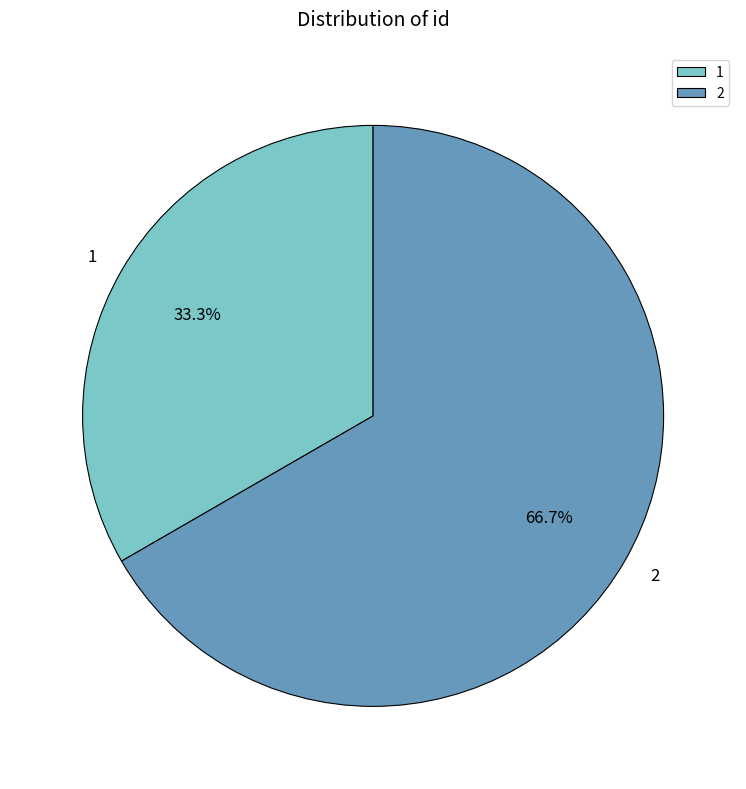

What is the majority slice?

2